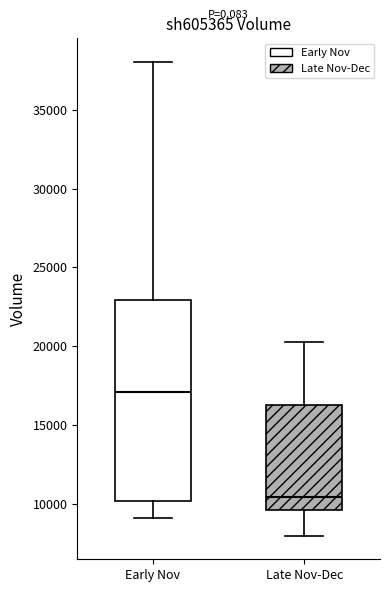

Reading left to right, transcribe this box plot: for each box, give where its median line is, the range the box spans, and where its two whiskers end, as read against the y-axis. The values are not printed on the chart, so give them approximately, as read against the axis.

Early Nov: median 17000, box 10000 to 23000, whiskers 9000 to 38000
Late Nov-Dec: median 10500, box 9500 to 16000, whiskers 8000 to 20500